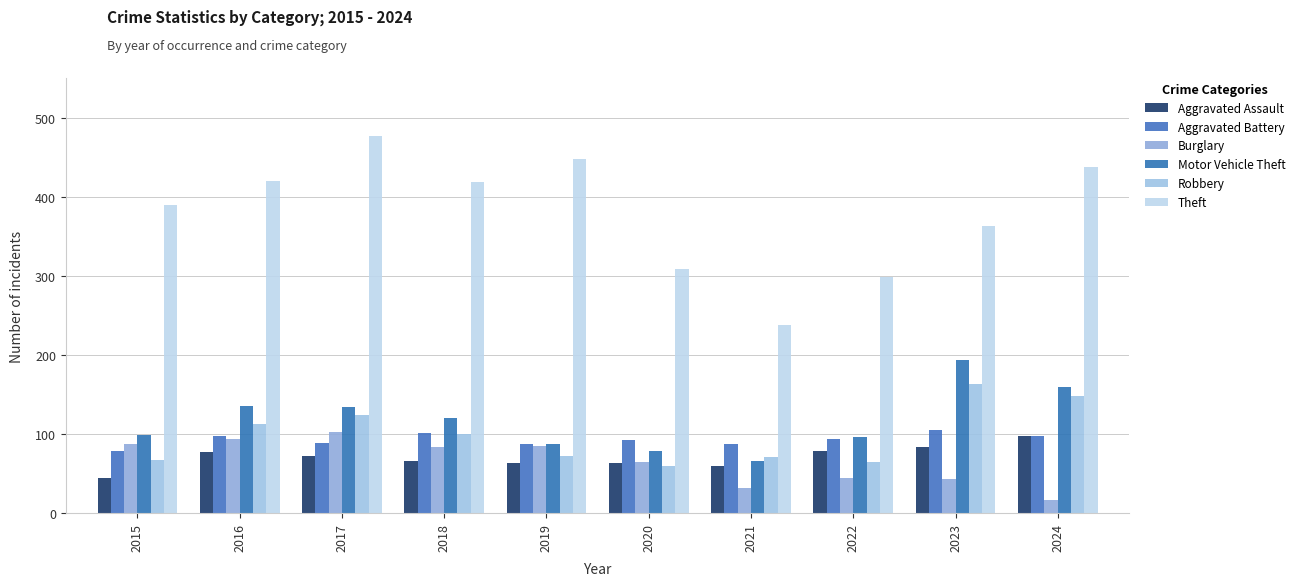

How many bars are there in each group?

6